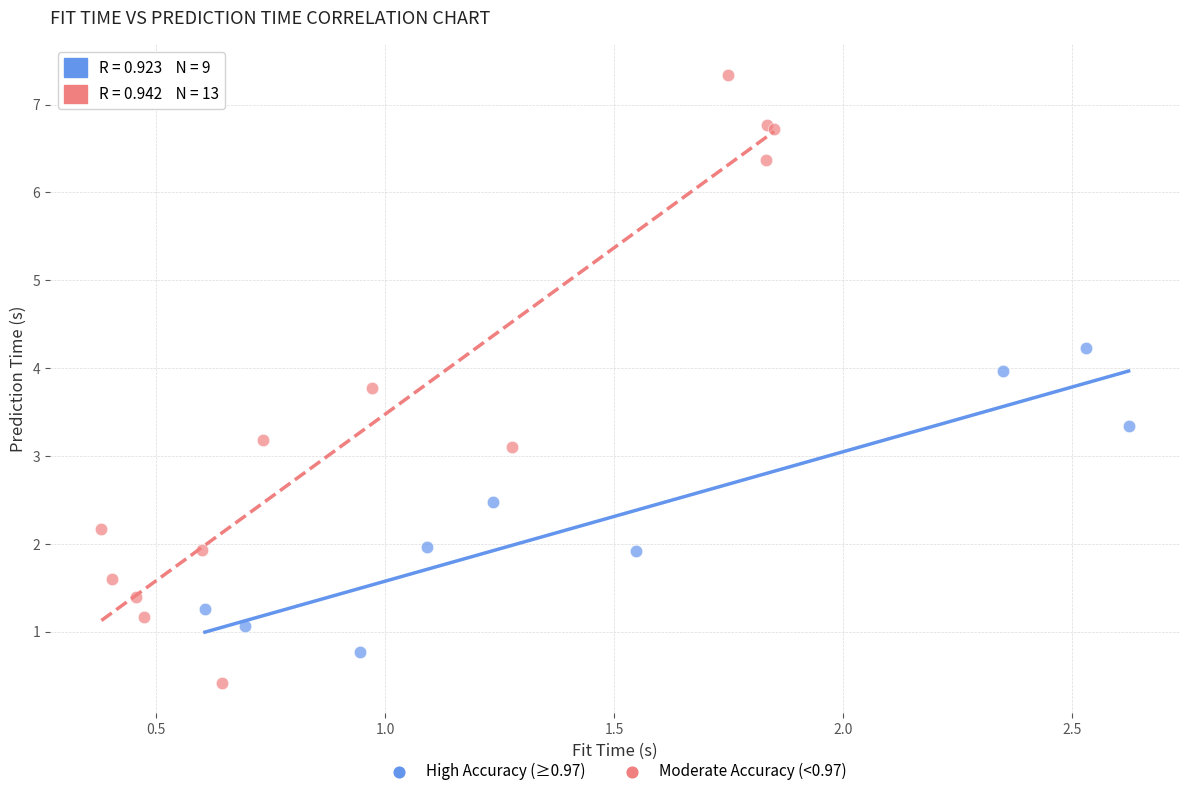

Which series reaches the minimum Y coordinate?

Moderate Accuracy (<0.97)